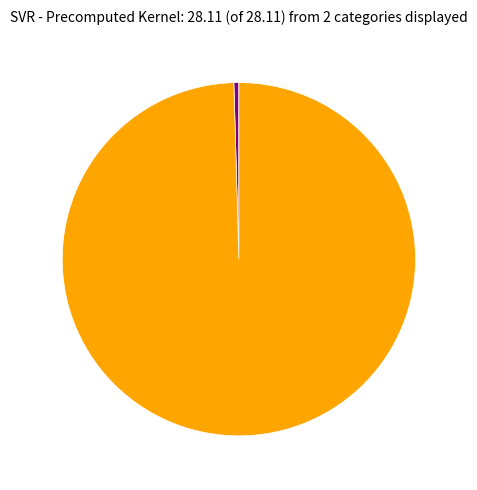

Is there a majority slice in this chart?

Yes